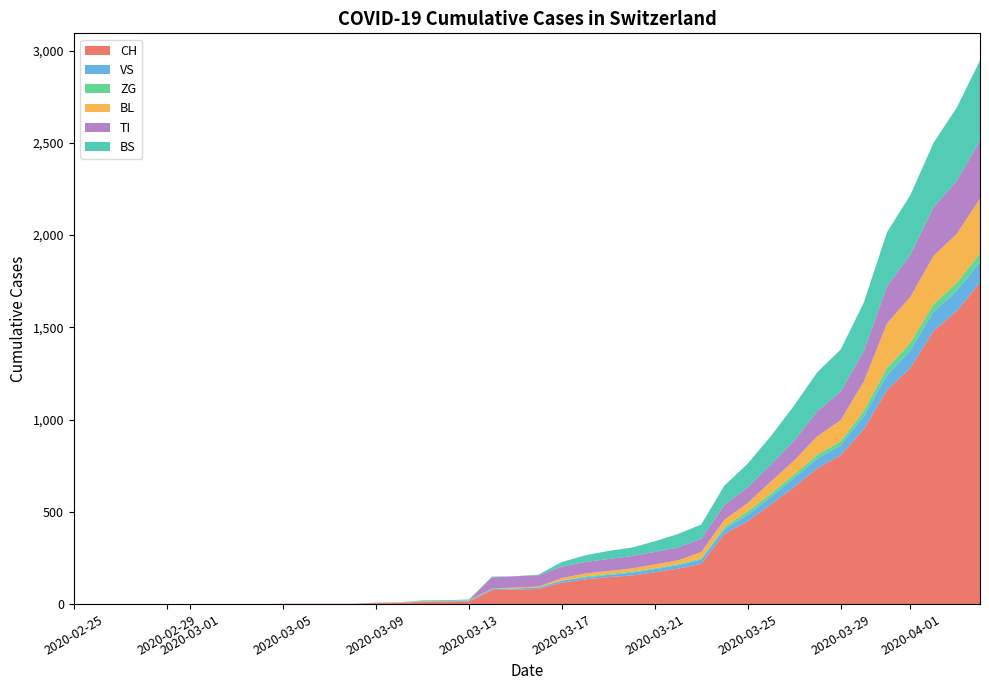

What is the maximum value for CH?

1742